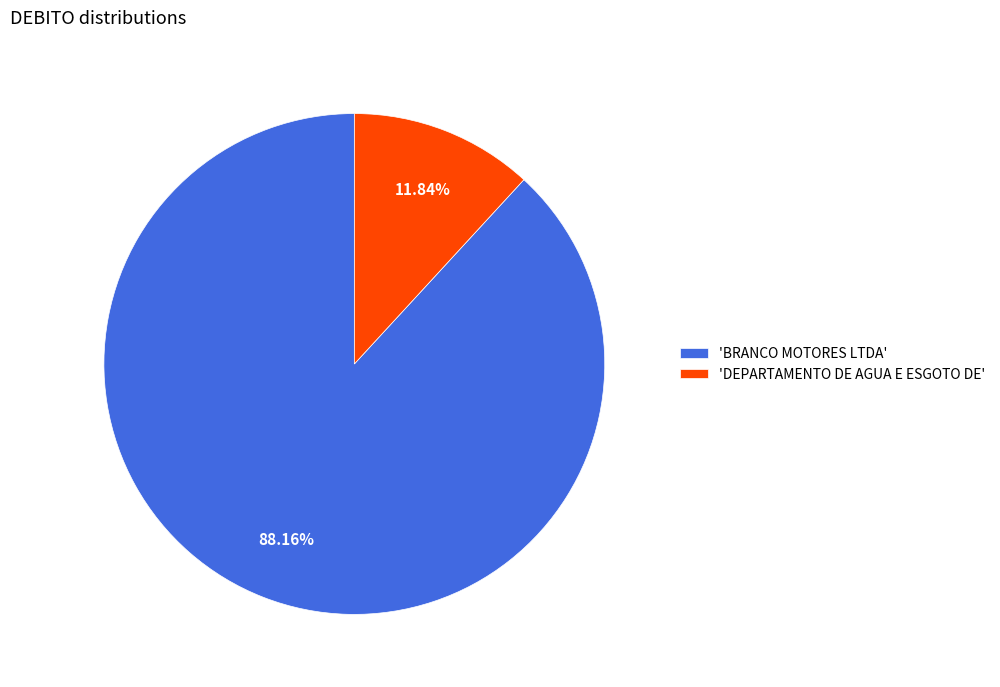

Combined, do 'DEPARTAMENTO DE AGUA E ESGOTO DE' and 'BRANCO MOTORES LTDA' account for over 50%?

Yes